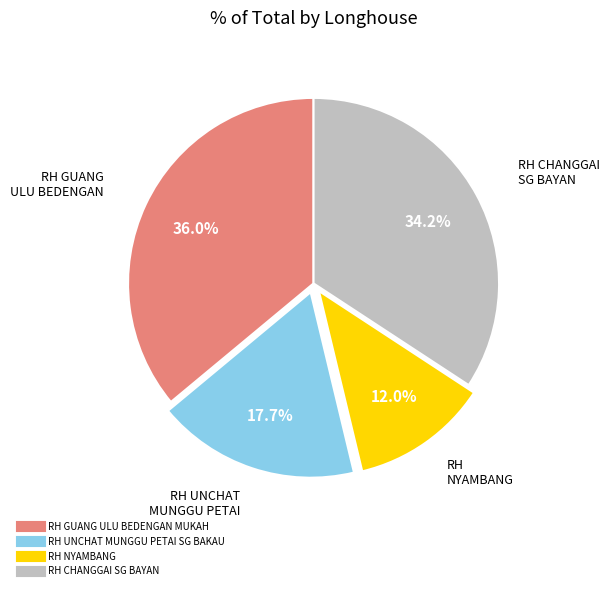

To the nearest percent, what portion does RH CHANGGAI SG BAYAN represent?

34%